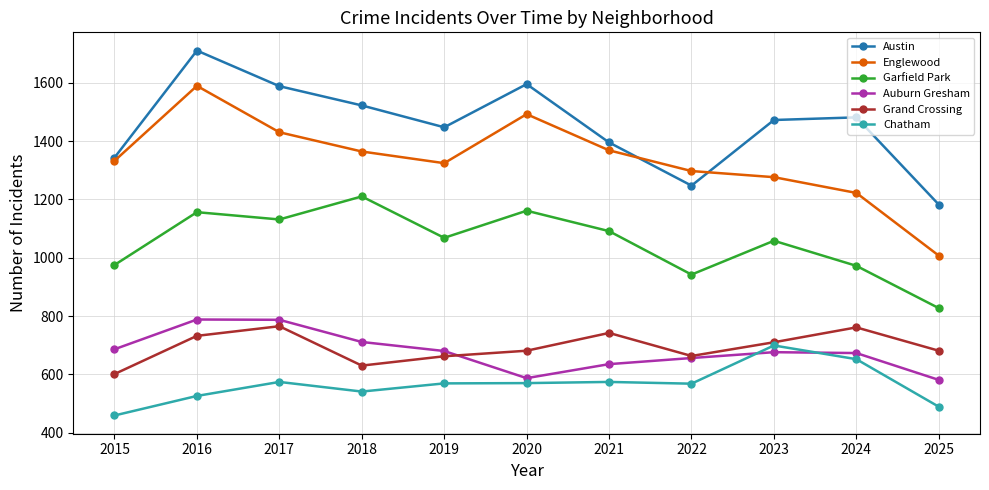

Is the value of Englewood at 2019 greater than the value of Garfield Park at 2015?

Yes